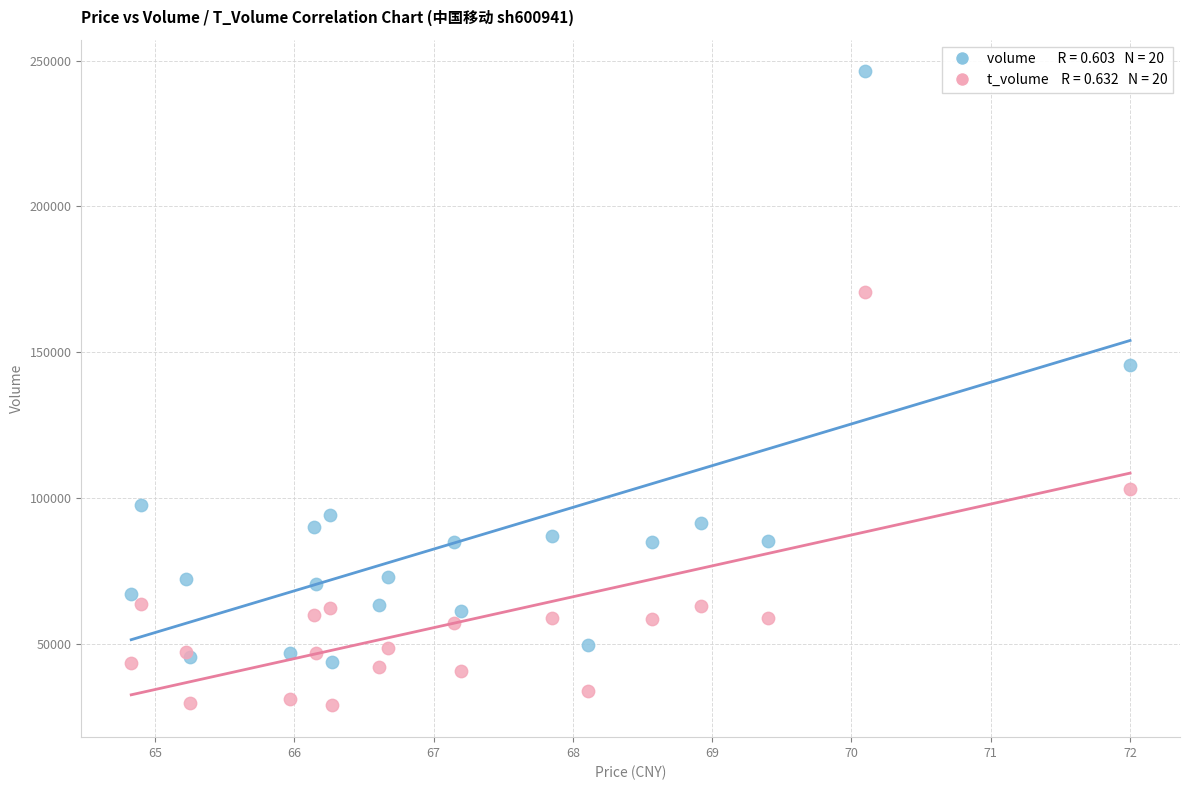

Across all series, what Y value is closest to 137673?

145564